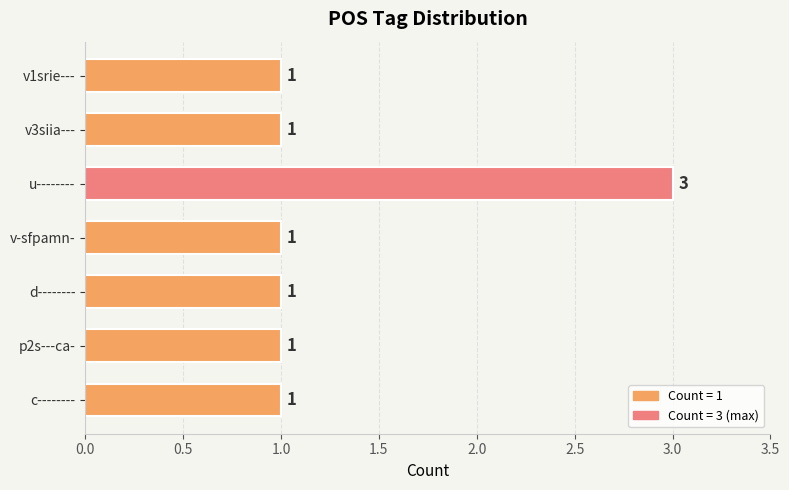

Which has a higher value, p2s---ca- or u--------?

u--------